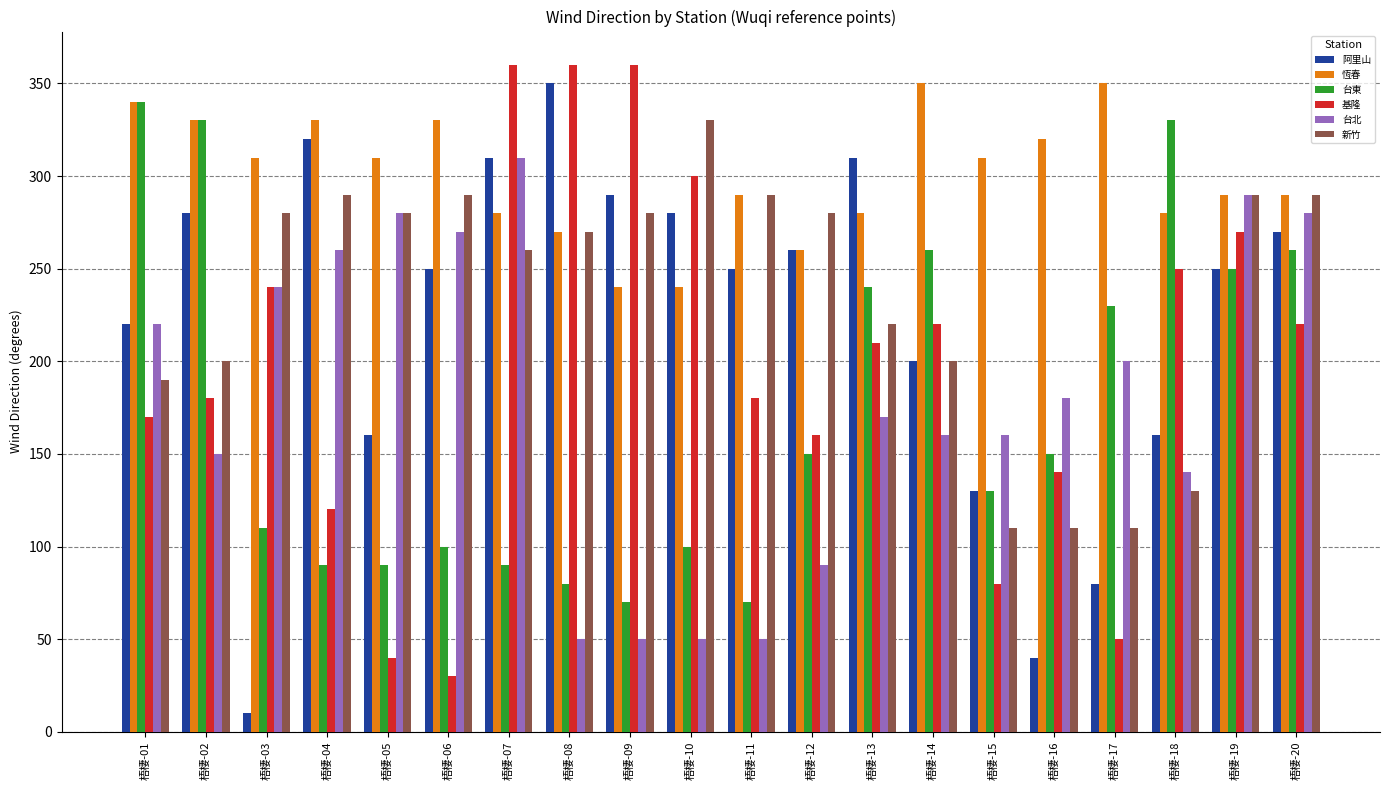

How many categories are shown in the chart?

20